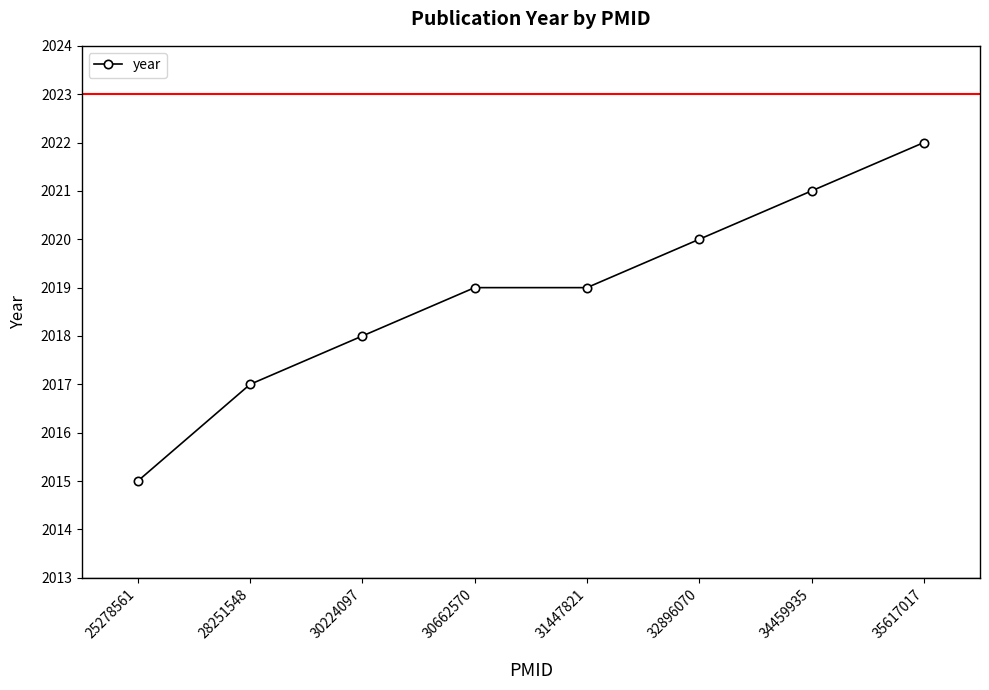

Reading left to right, extract all data points from this chart.

2015	2017	2018	2019	2019	2020	2021	2022